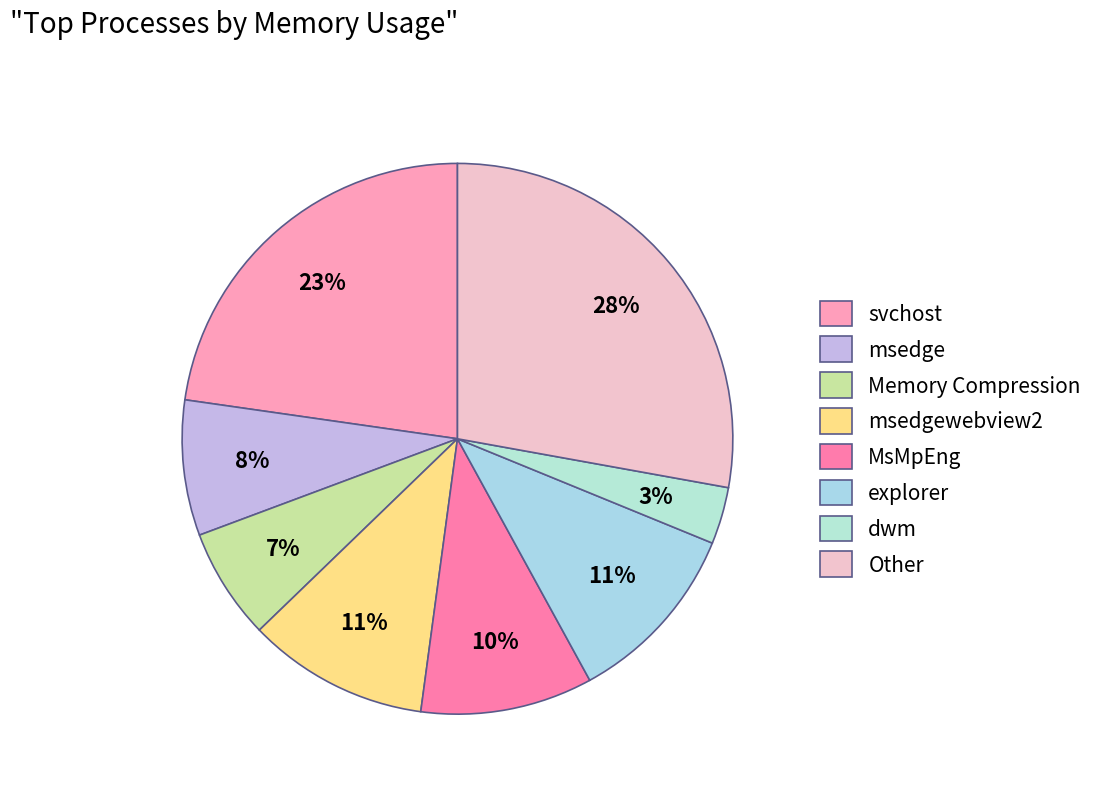

How many slices are in this pie chart?

8